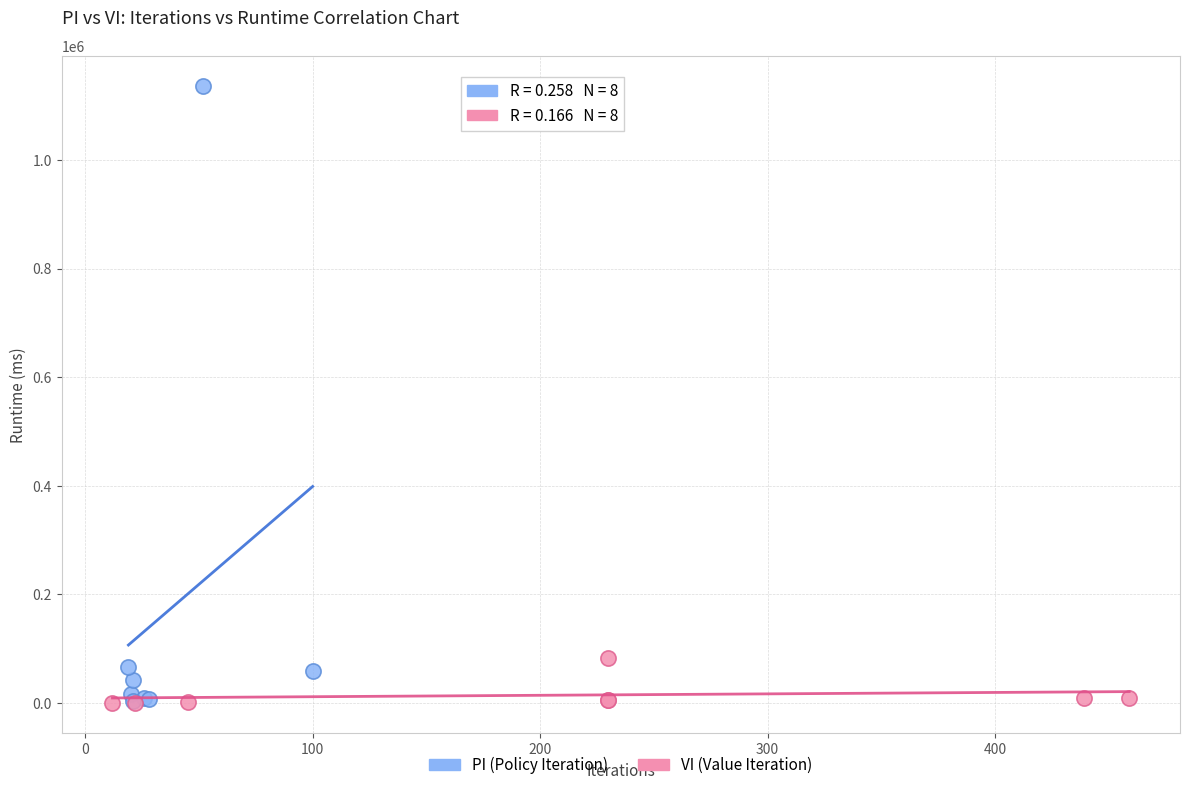

Which series has the widest spread of Y values?

PI (Policy Iteration)